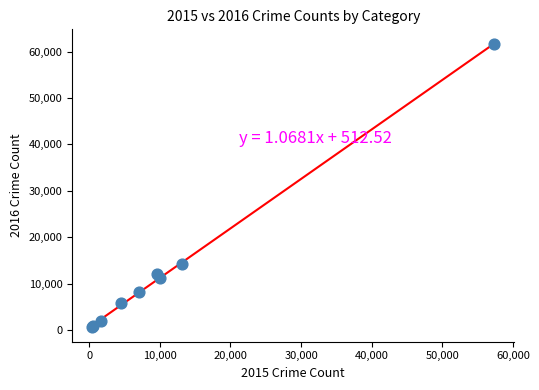

What Y value in the scatter plot is closest to 31067?

14289